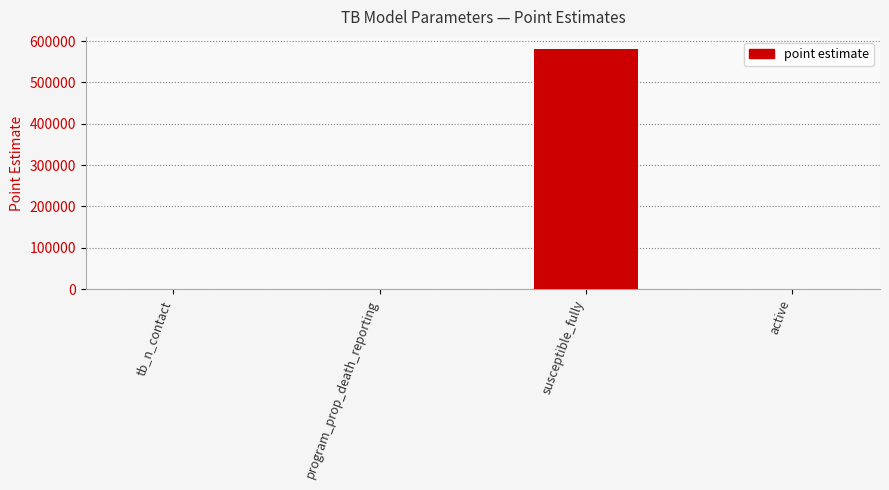

What is the maximum value shown in the chart?

581000.0